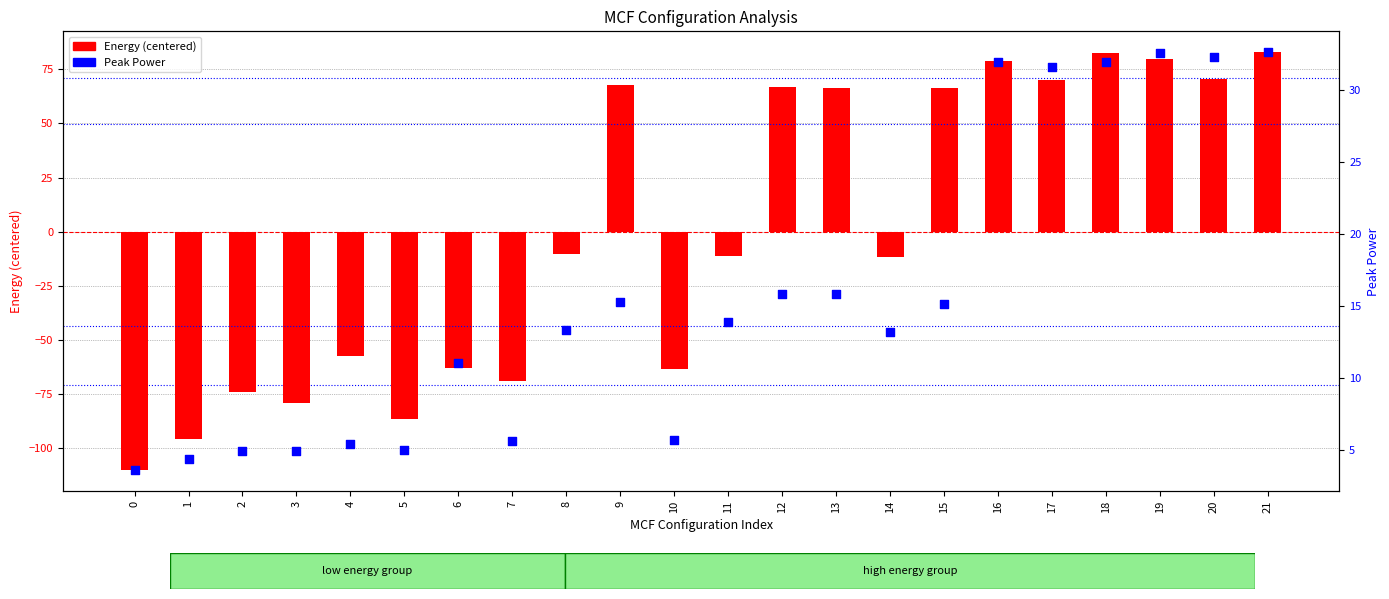

Which series contains the lowest Y value?

Energy (centered)